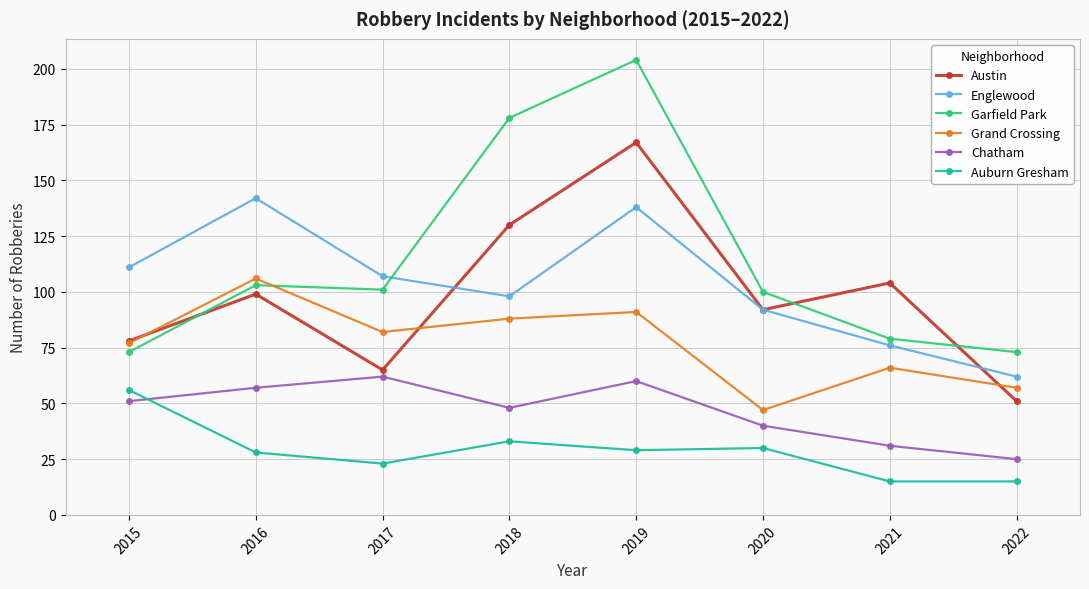

What is the value of the Grand Crossing point at the 1st from the left?

77